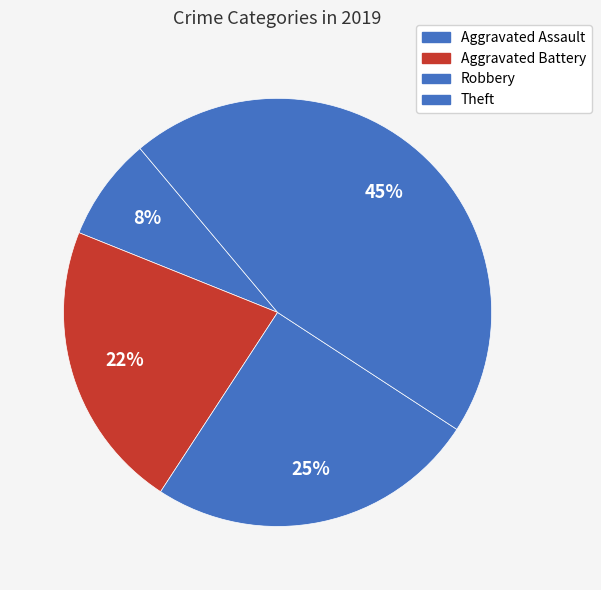

Is it true that Aggravated Battery is 22% of the pie?

True